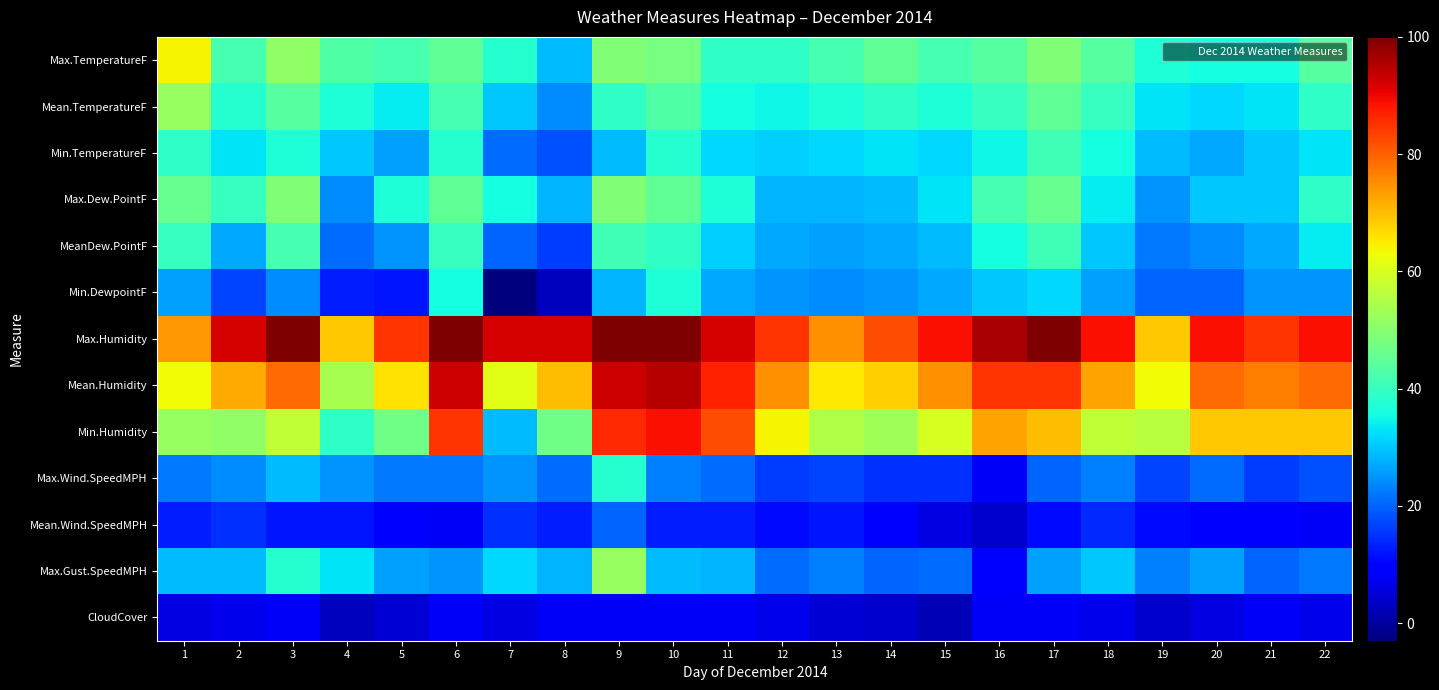

Which series has the largest total across all categories?

Max.Humidity